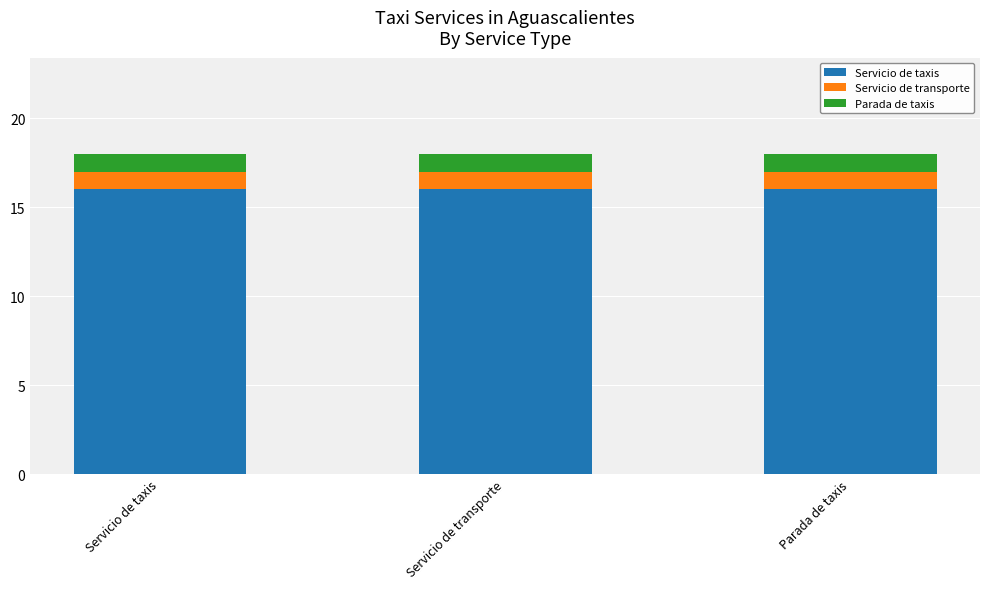

How many bars are there in total?

3